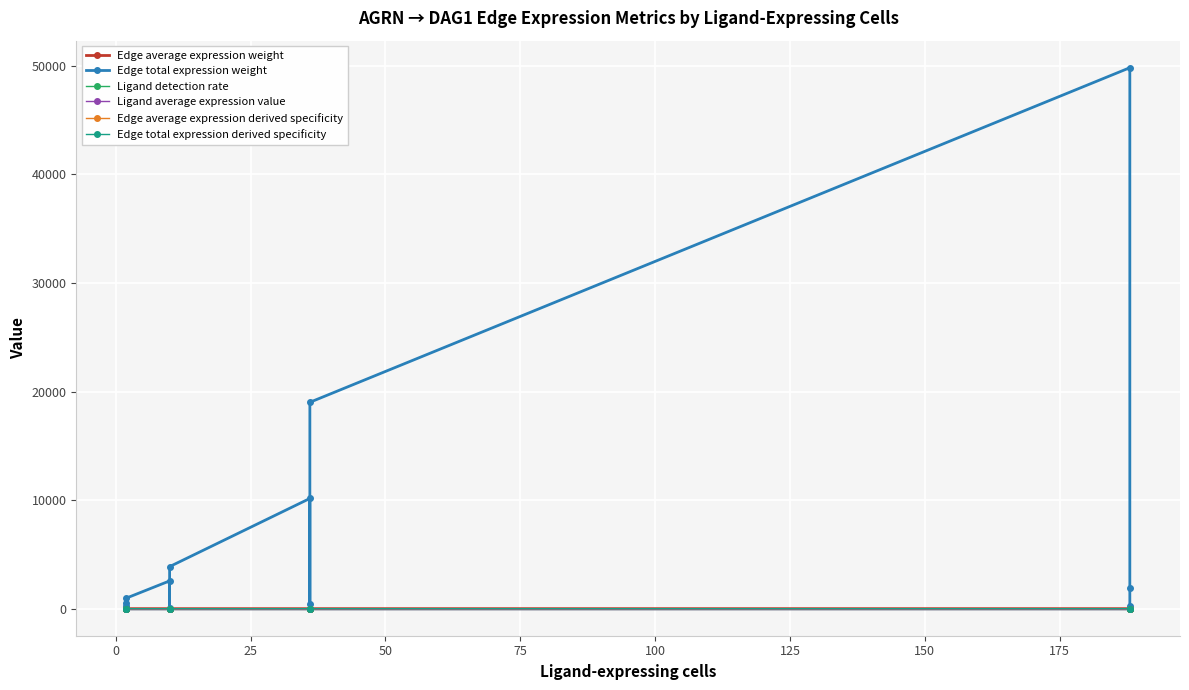

Is the value of Ligand average expression value at 25 greater than the value of Ligand detection rate at 25?

Yes